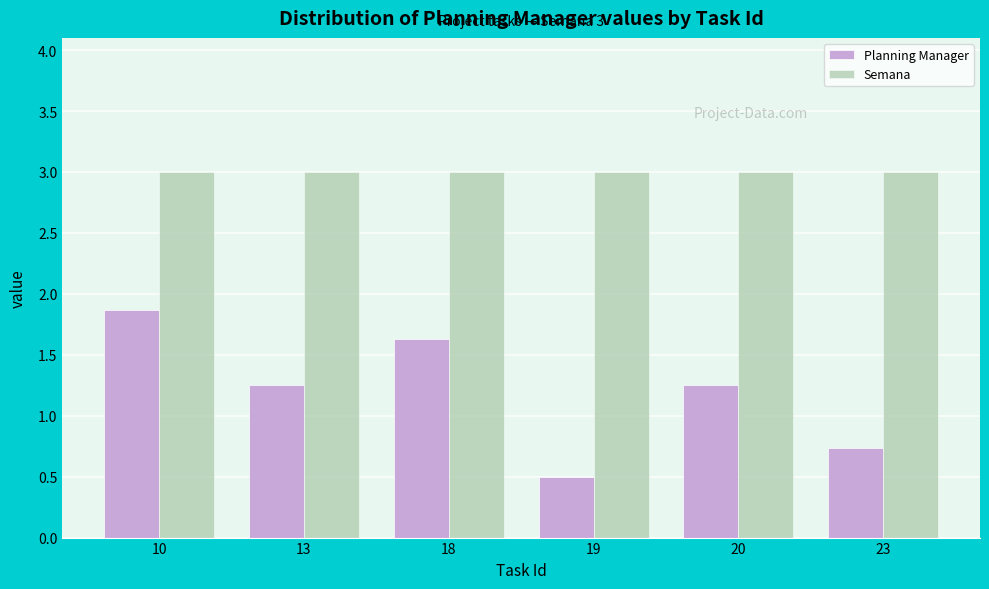

What is the highest value of the Semana series?

3.0